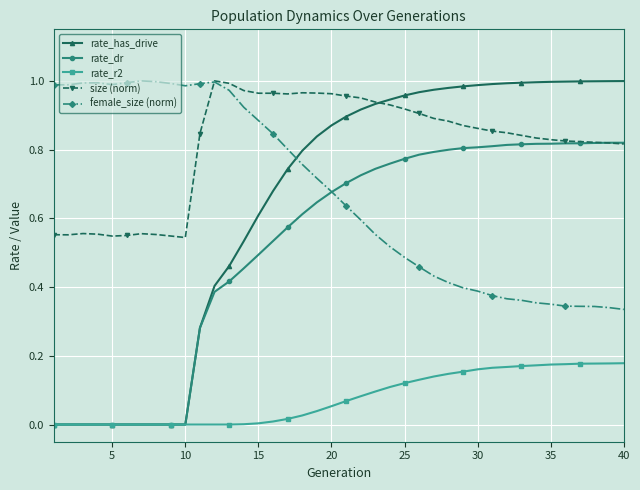

Which series has the widest spread of values?

rate_has_drive